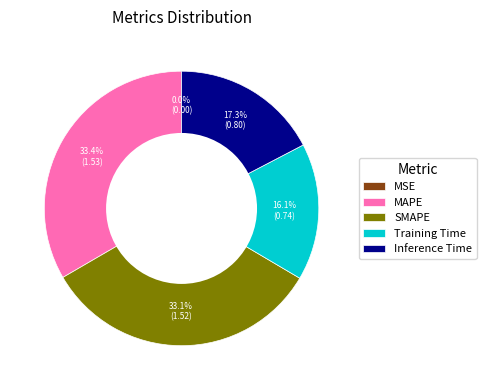

What is the total percentage of MAPE and Training Time?

49.5%